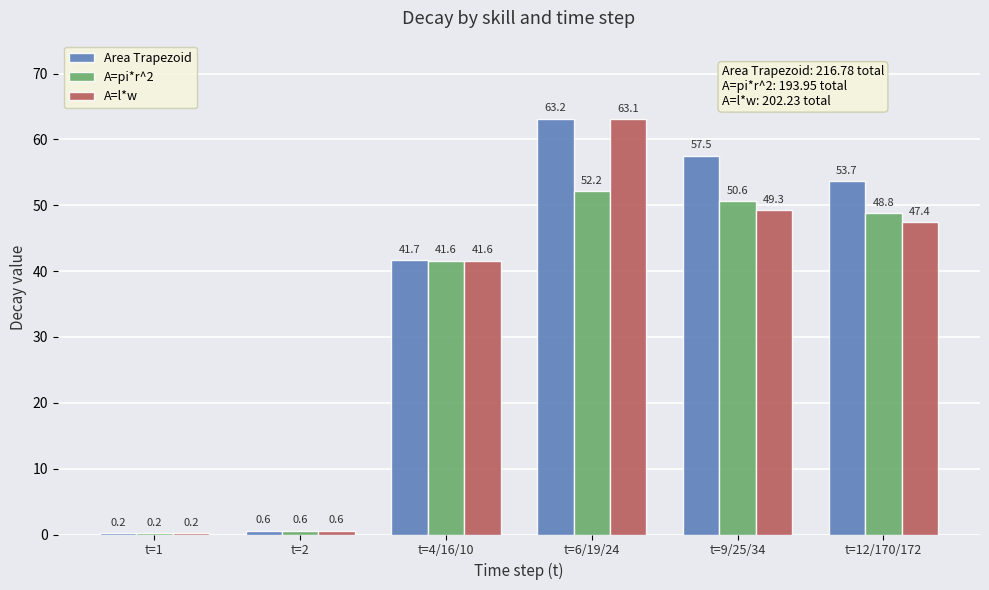

At which category is the sum across all series the highest?

t=6/19/24